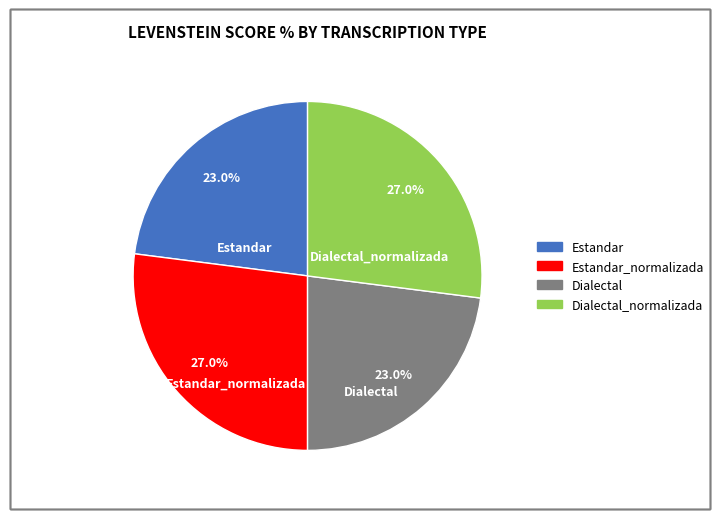

Is there a majority slice in this chart?

No